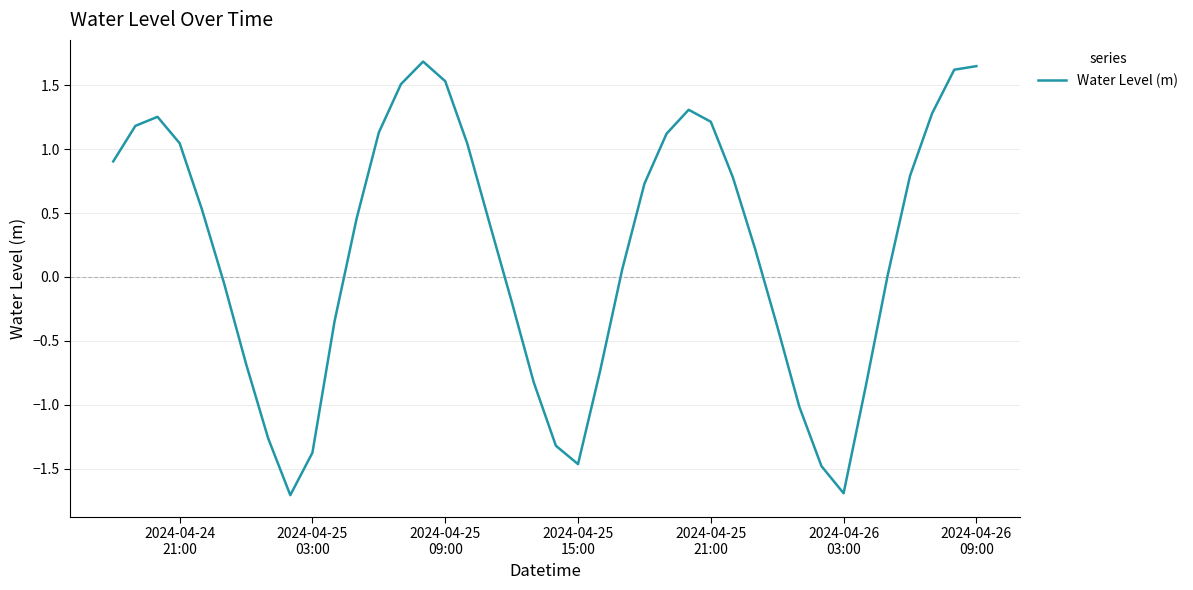

What is the maximum value shown in the chart?

1.7